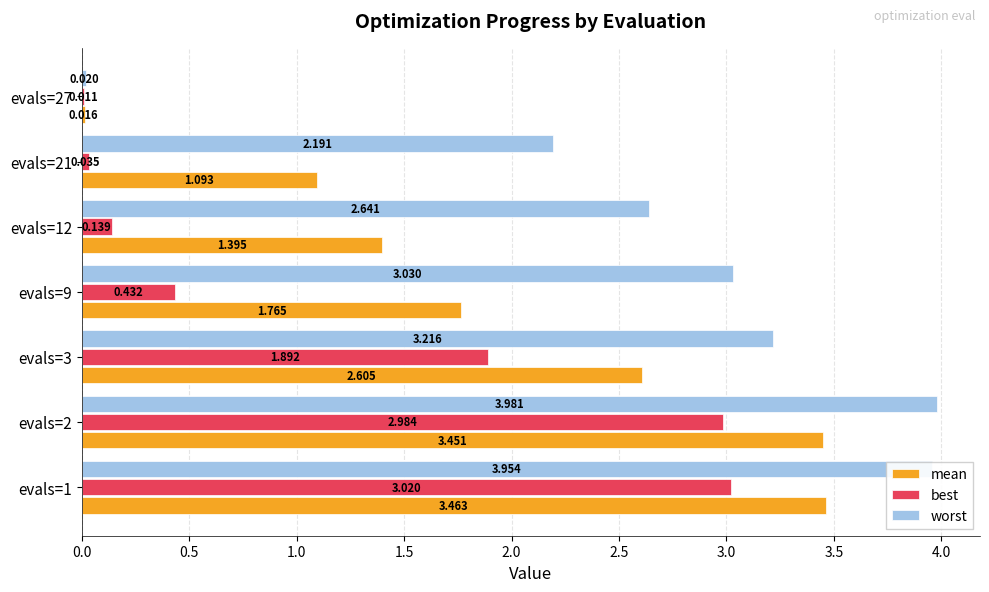

Which series has the largest total across all categories?

worst